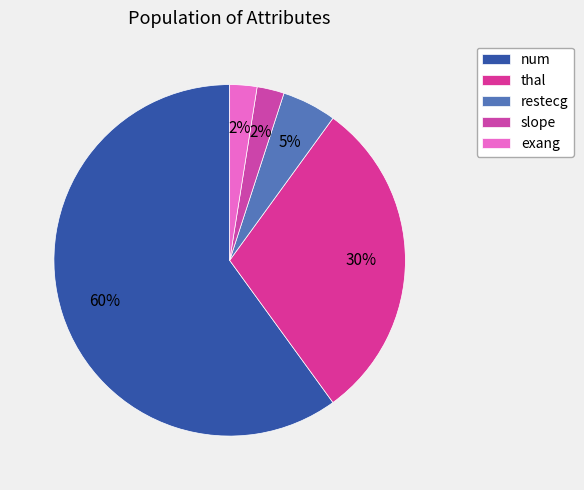

What percentage is the restecg slice, to the nearest percent?

5%